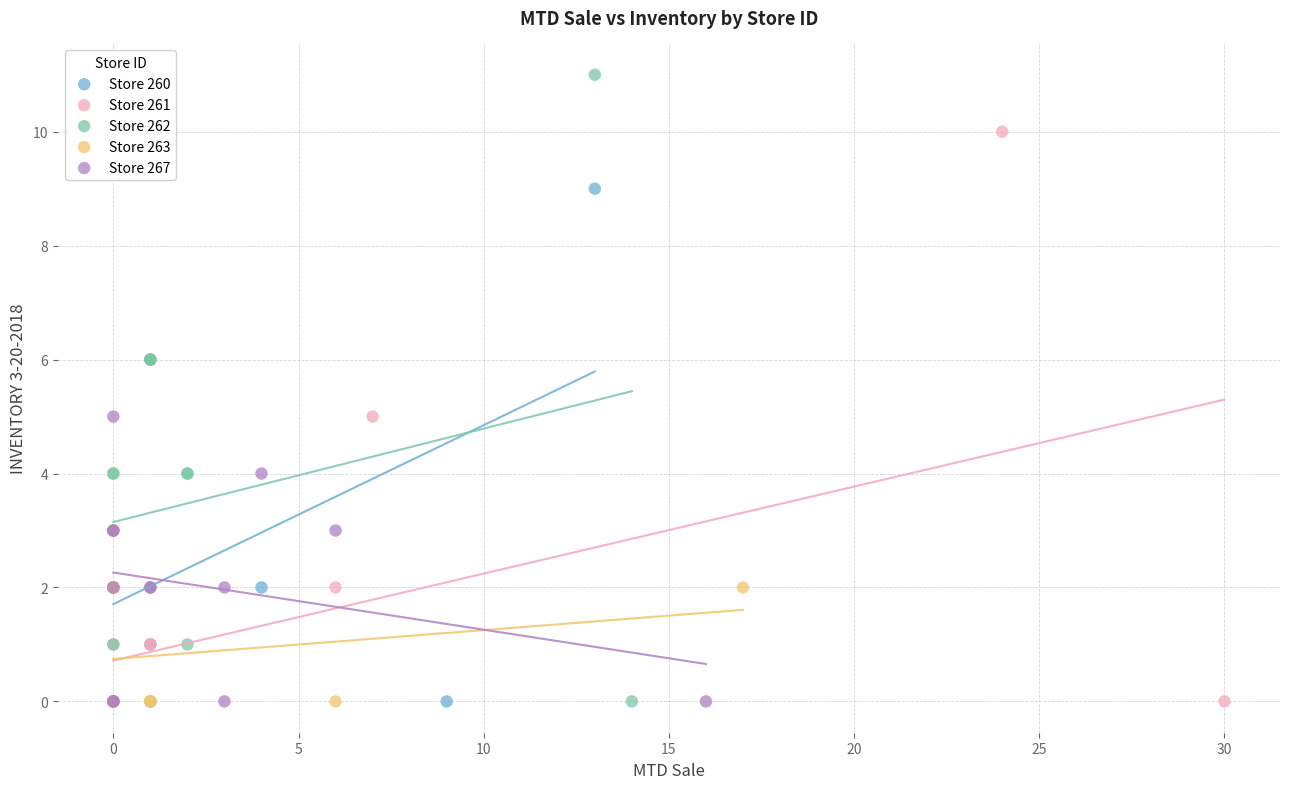

What are all the series names shown in the legend?

Store 260, Store 261, Store 262, Store 263, Store 267